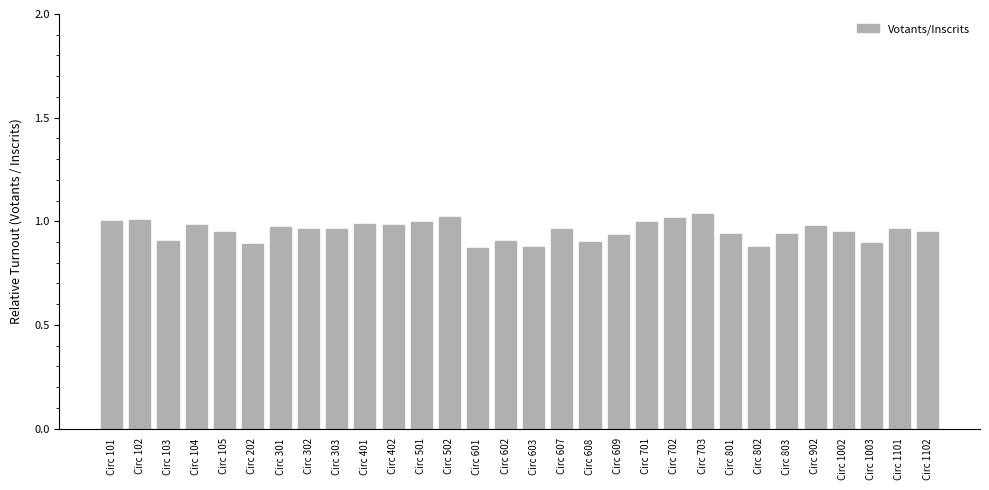

The chart shows a value of 0.9 at Circ 1003. True or false?

True